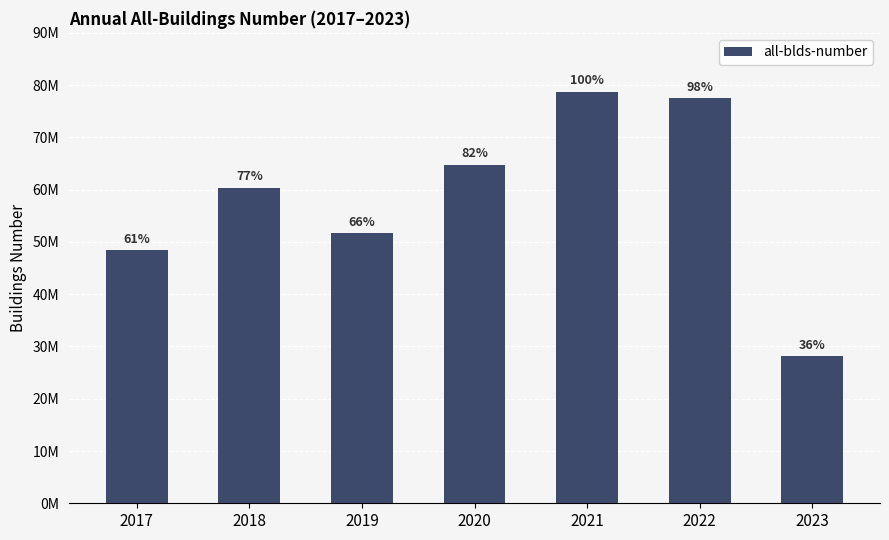

What is the sum of the values at 2021 and 2022?

156324805